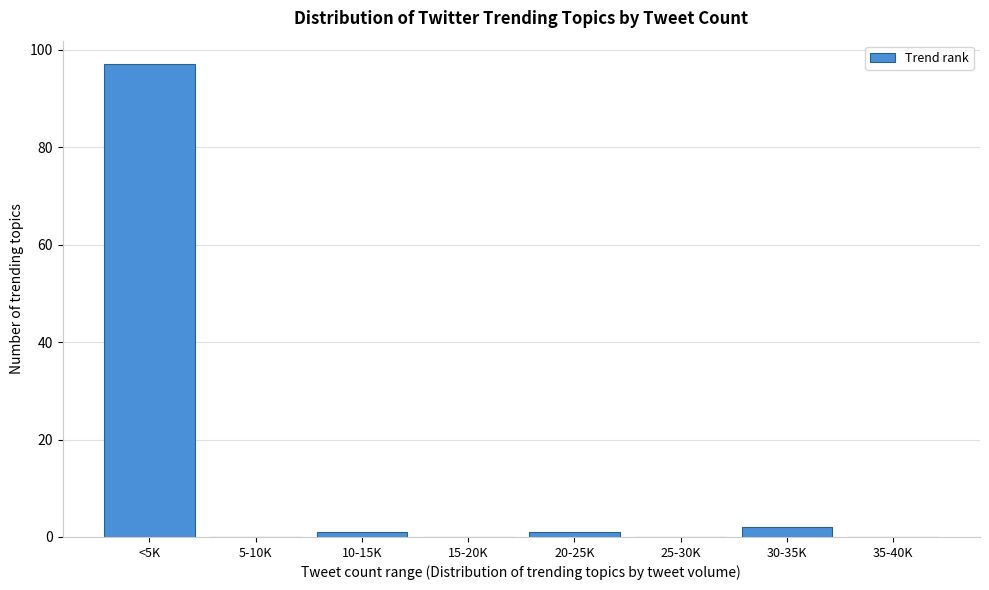

Reading left to right, transcribe all the data shown in this chart.

<5K=97	5-10K=0	10-15K=1	15-20K=0	20-25K=1	25-30K=0	30-35K=2	35-40K=0